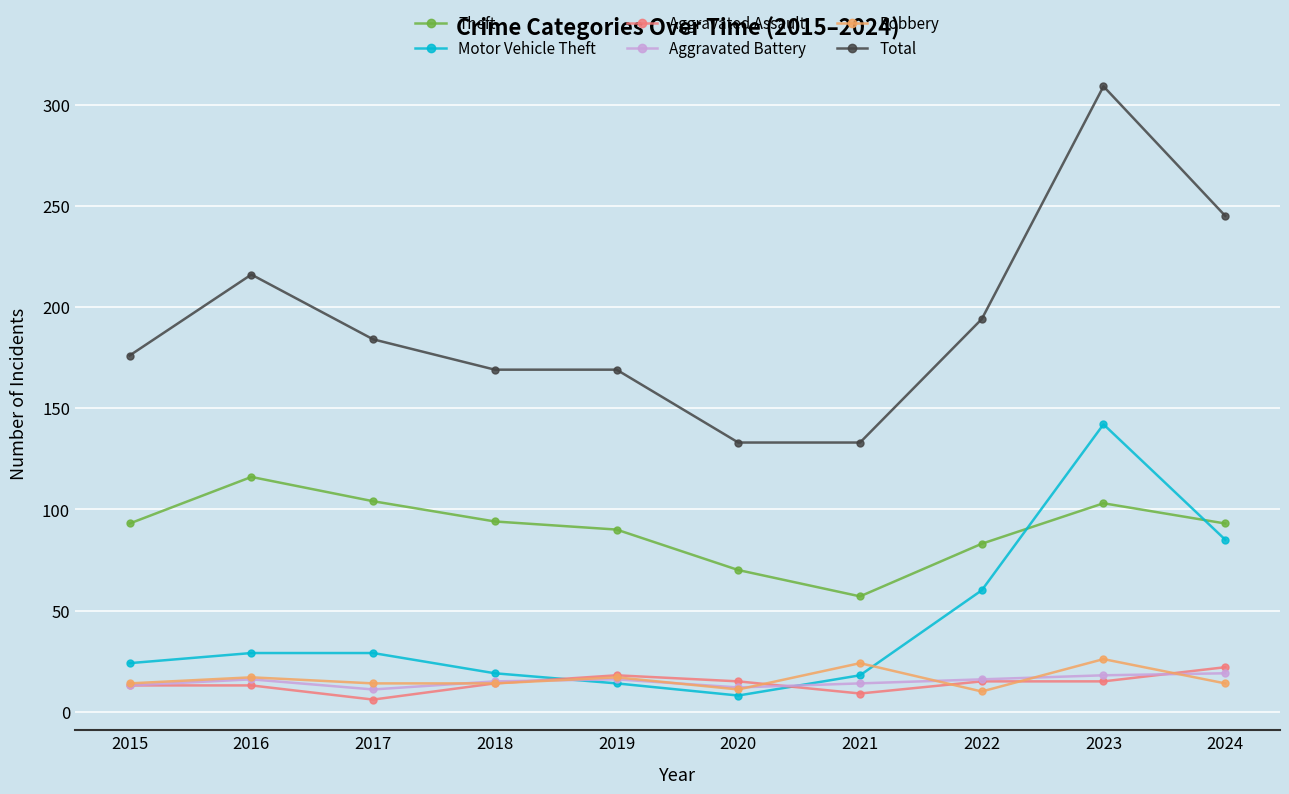

Which series has the largest range (max minus min)?

Total